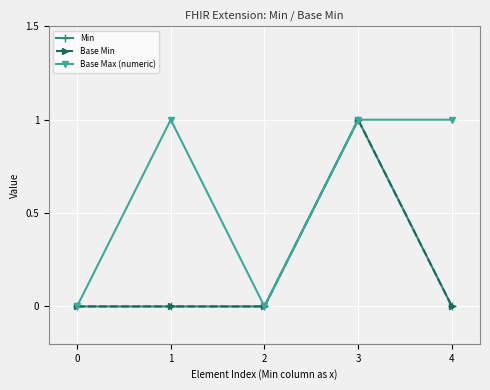

Does the chart have visible grid lines?

Yes